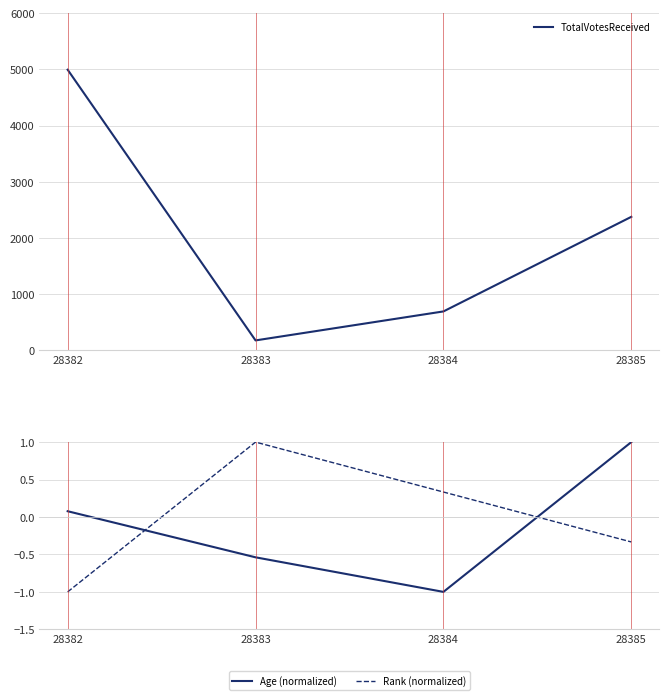

Reading right to left, extract all data points from this chart.

TotalVotesReceived: 2377.0	693.0	177.0	4996.0
Age (normalized): 1.0	-1.0	-0.5	0.1
Rank (normalized): -0.3	0.3	1.0	-1.0